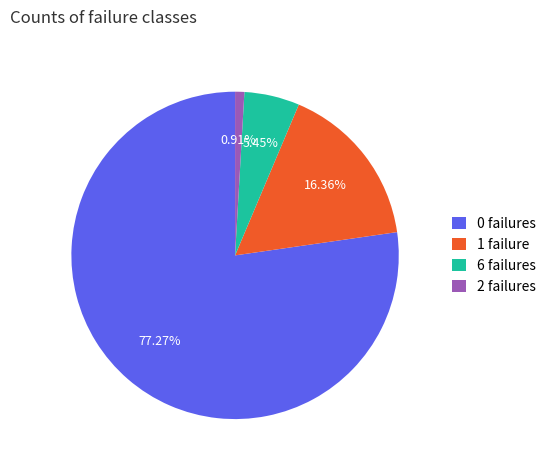

Does 0 failures account for over 50% of the chart?

Yes